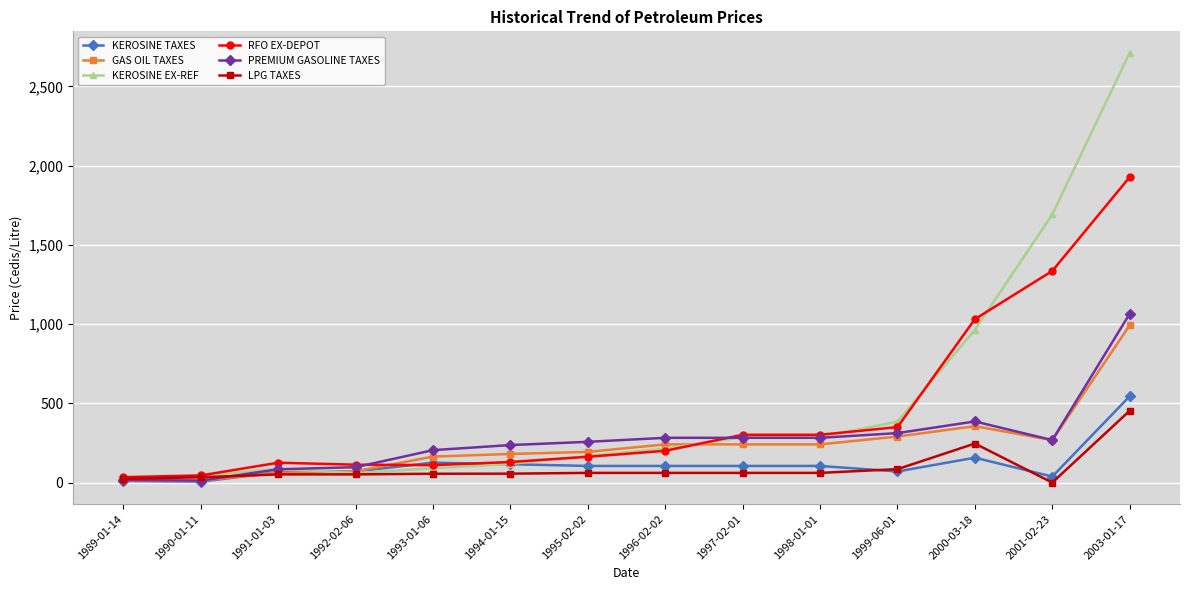

At which label is GAS OIL TAXES closest to 502?

2000-03-18